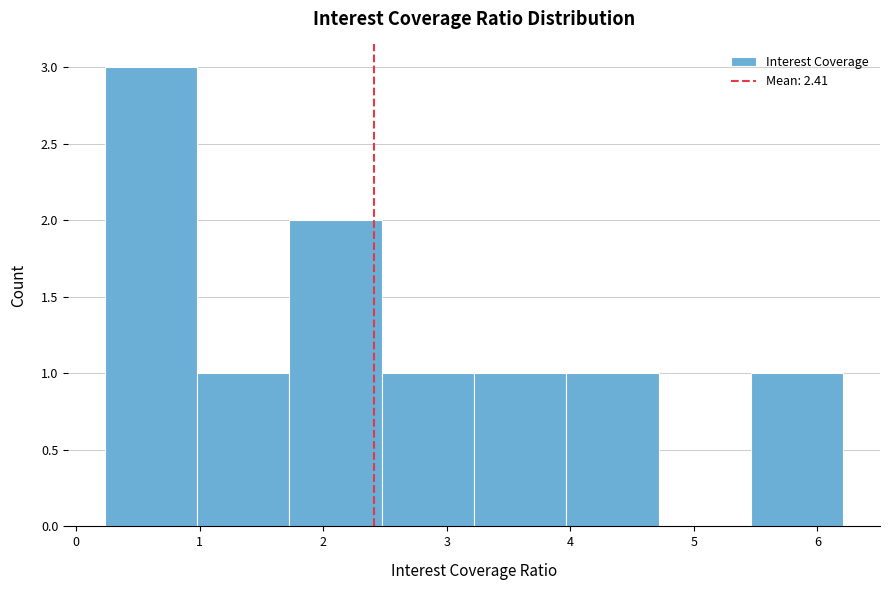

Over which range of the x-axis is the bar tallest?

0.2 to 1.0